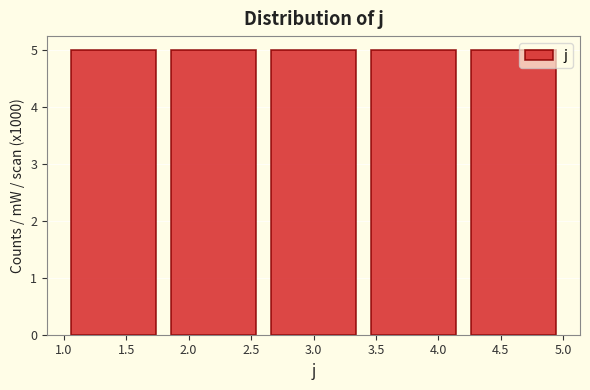

Reading left to right, transcribe this chart: for each bar, give the range it covers on the x-axis and its height. The values are not printed on the chart, so give them approximately, as read against the axis.

1.0 to 1.8: 5
1.8 to 2.6: 5
2.6 to 3.4: 5
3.4 to 4.2: 5
4.2 to 5.0: 5